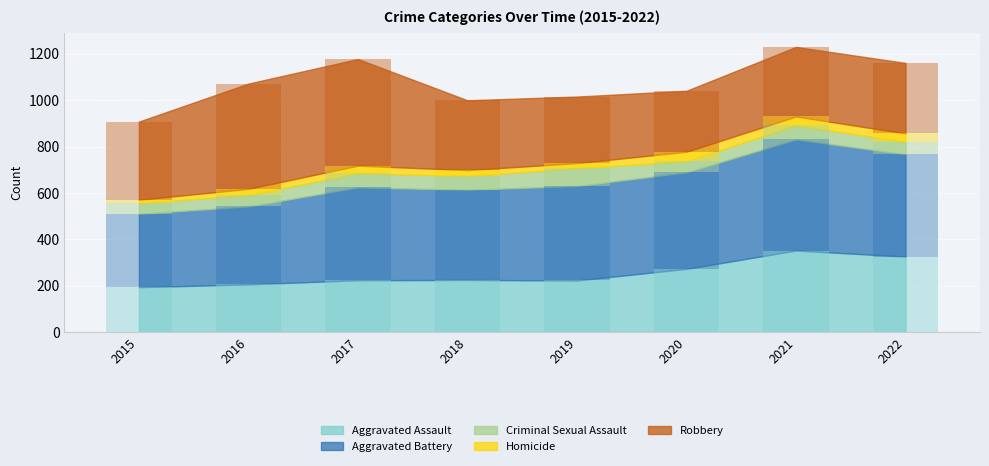

At which category is the sum across all series the highest?

2021